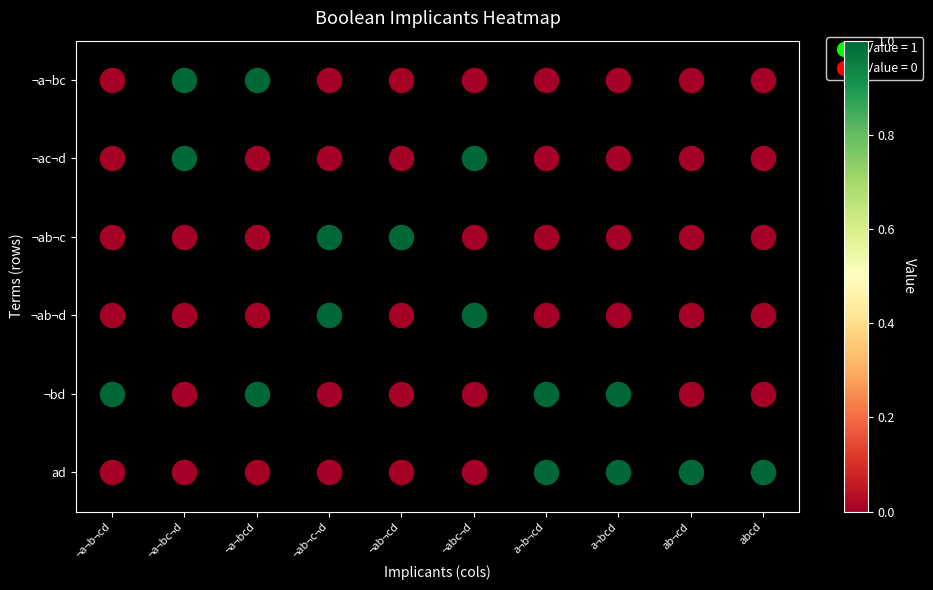

At which category does the chart reach its peak across all series?

¬a¬bc¬d